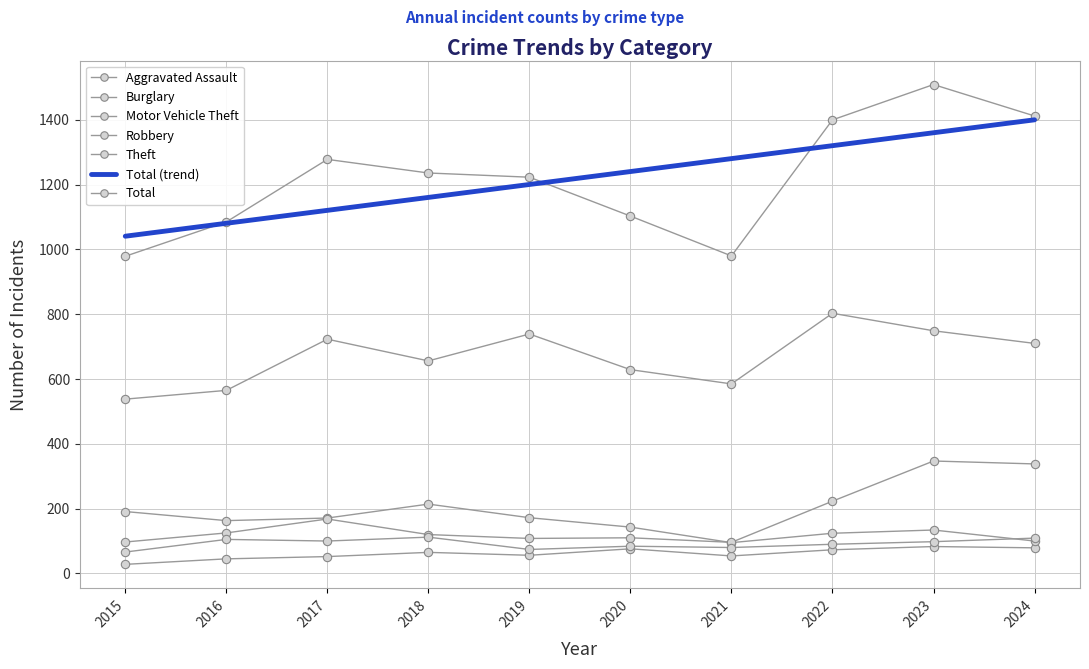

How many interior local peaks does the Motor Vehicle Theft series have?

3